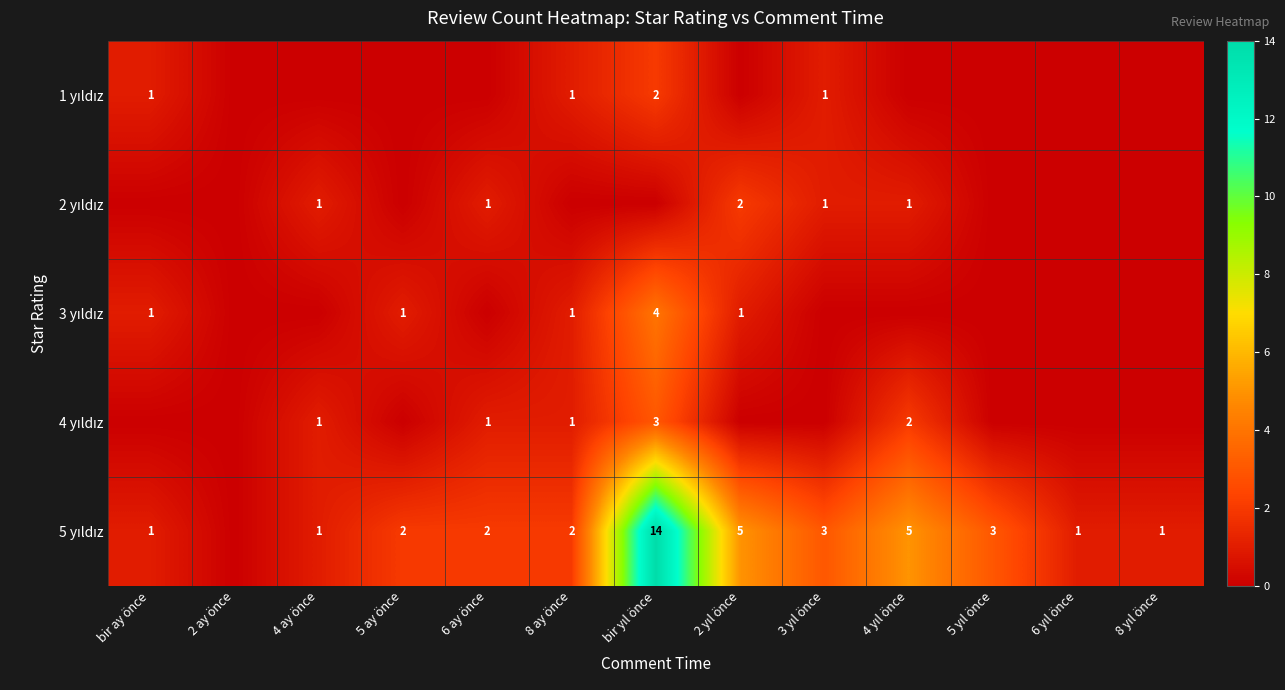

How many 4 yıldız values are between 0 and 1?

11